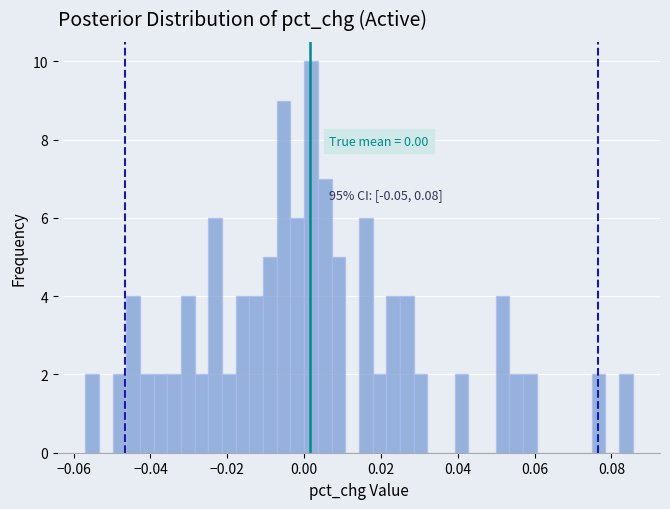

Read against the x-axis, roughly where is the centre of the tallest bar?

0.002